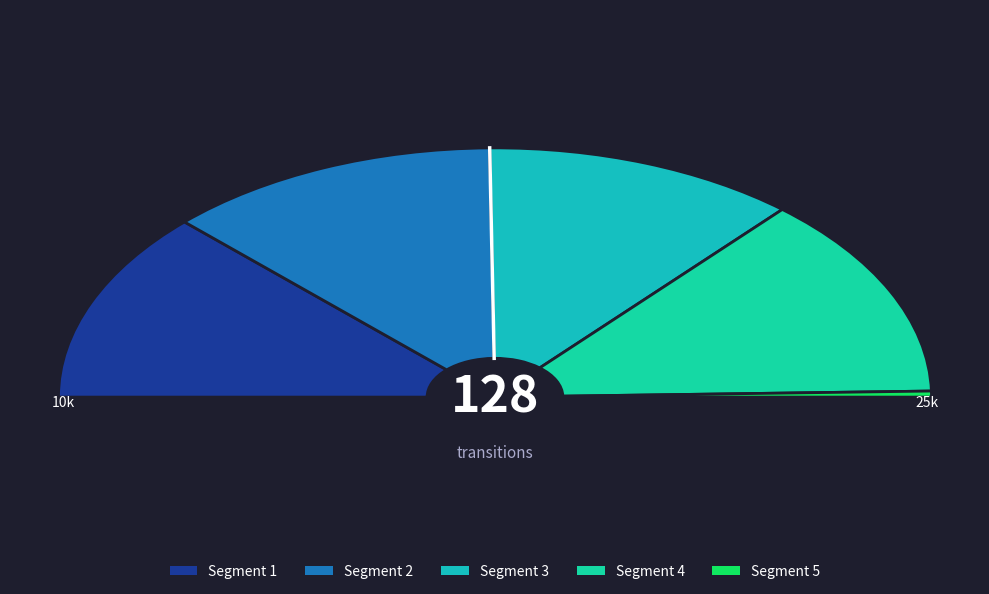

True or false: input b accounts for 6% of the total.

False